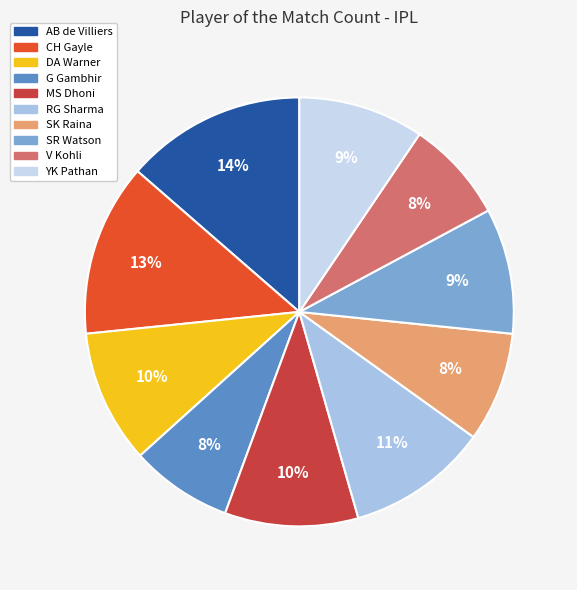

Rank the categories by value from lowest to highest.

G Gambhir, V Kohli, SK Raina, SR Watson, YK Pathan, DA Warner, MS Dhoni, RG Sharma, CH Gayle, AB de Villiers